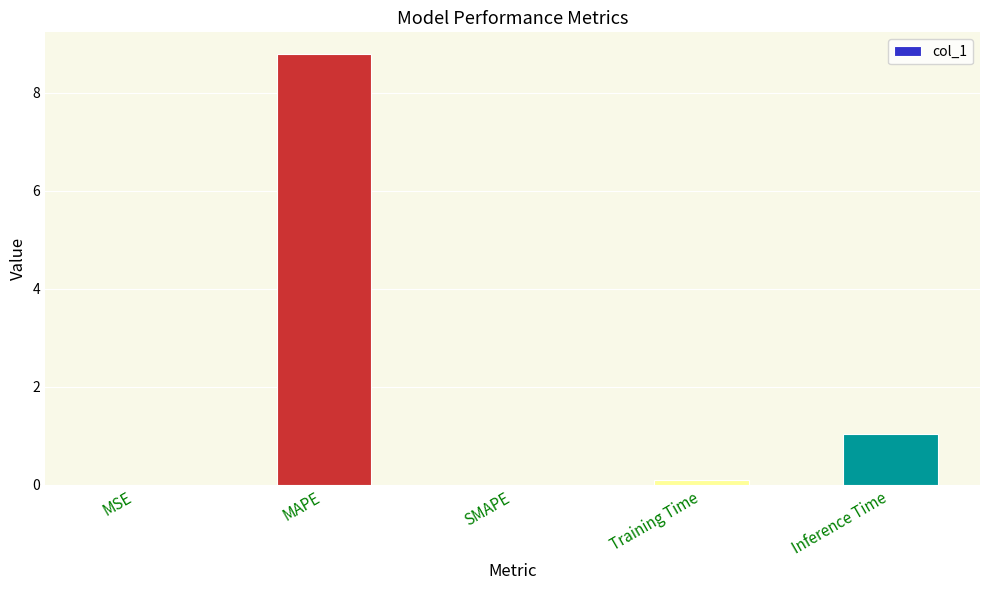

Between MSE and MAPE, which is larger?

MAPE